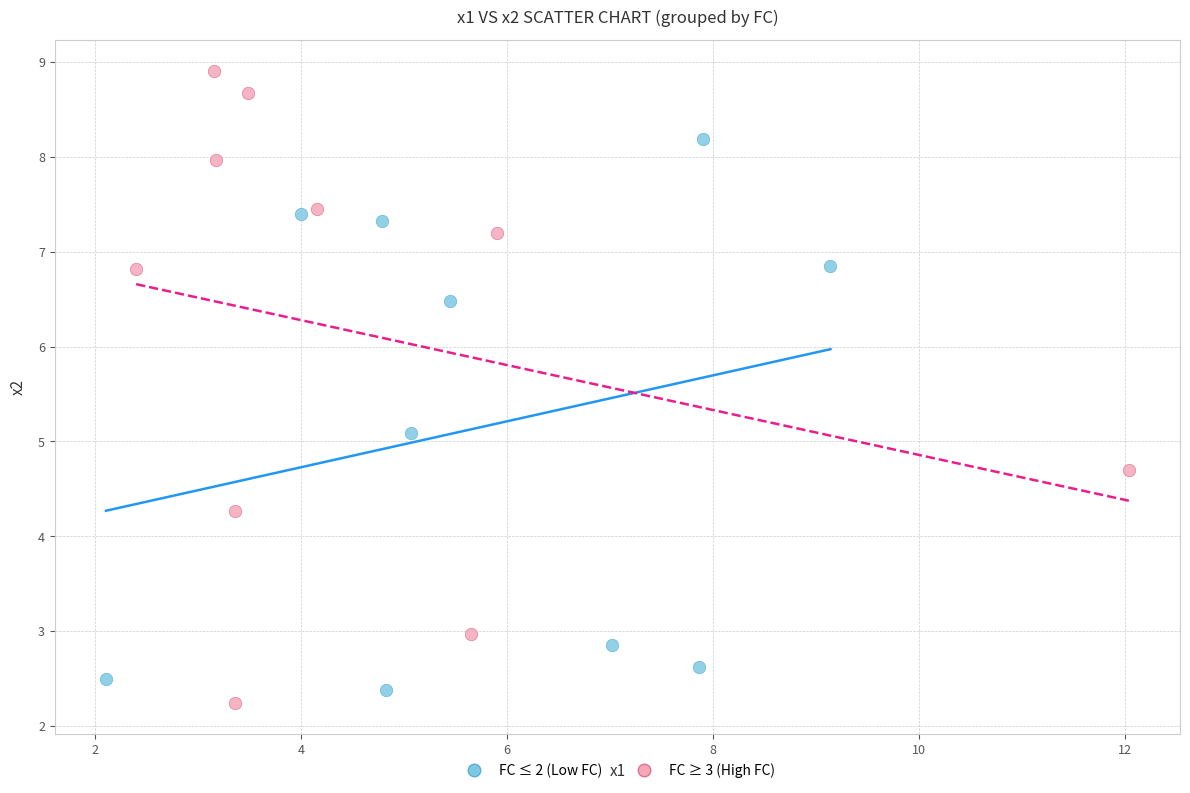

Which series contains the highest Y value?

FC ≥ 3 (High FC)